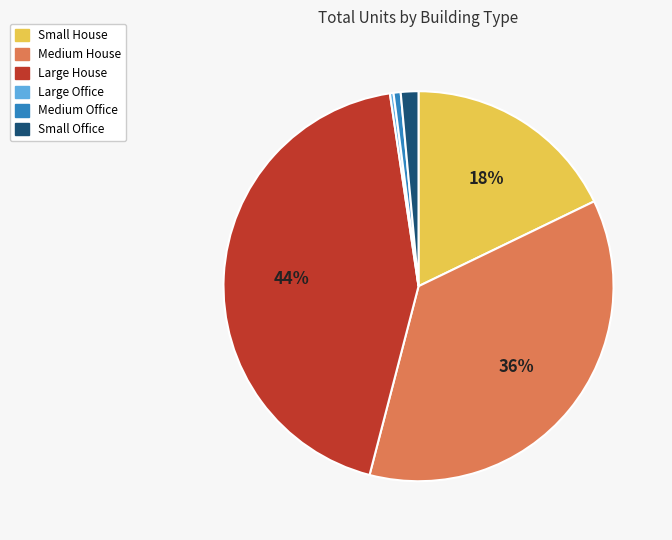

Which category has the biggest portion of the pie?

Large House